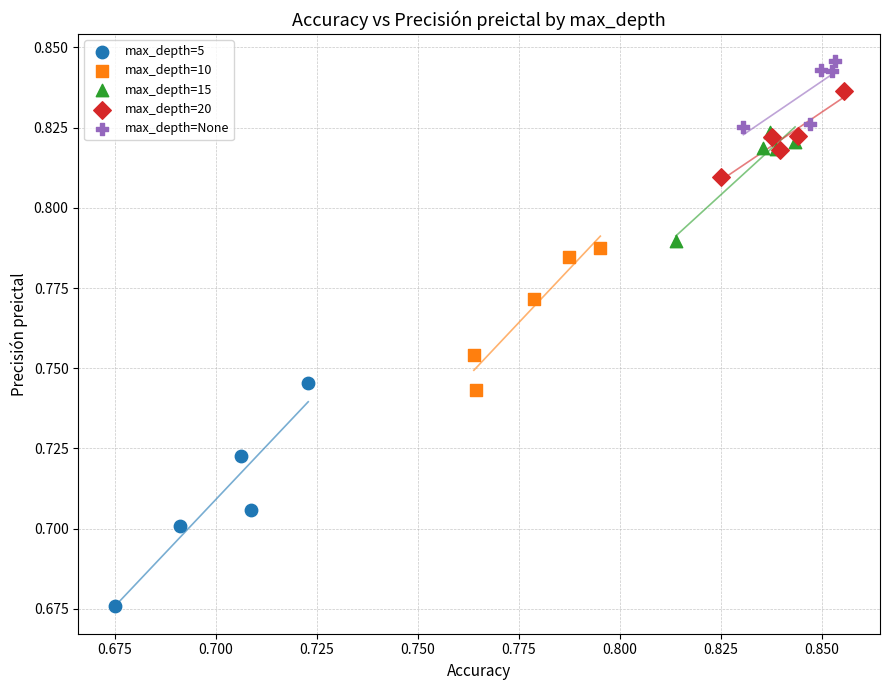

Which series contains the lowest Y value?

max_depth=5